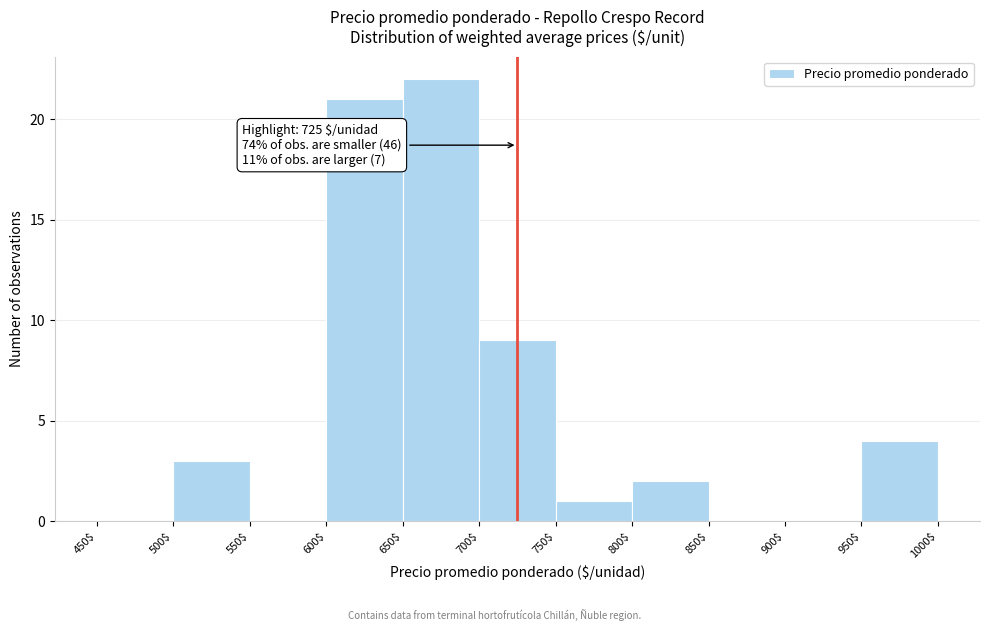

Over which range of the x-axis is the bar tallest?

650$ to 700$